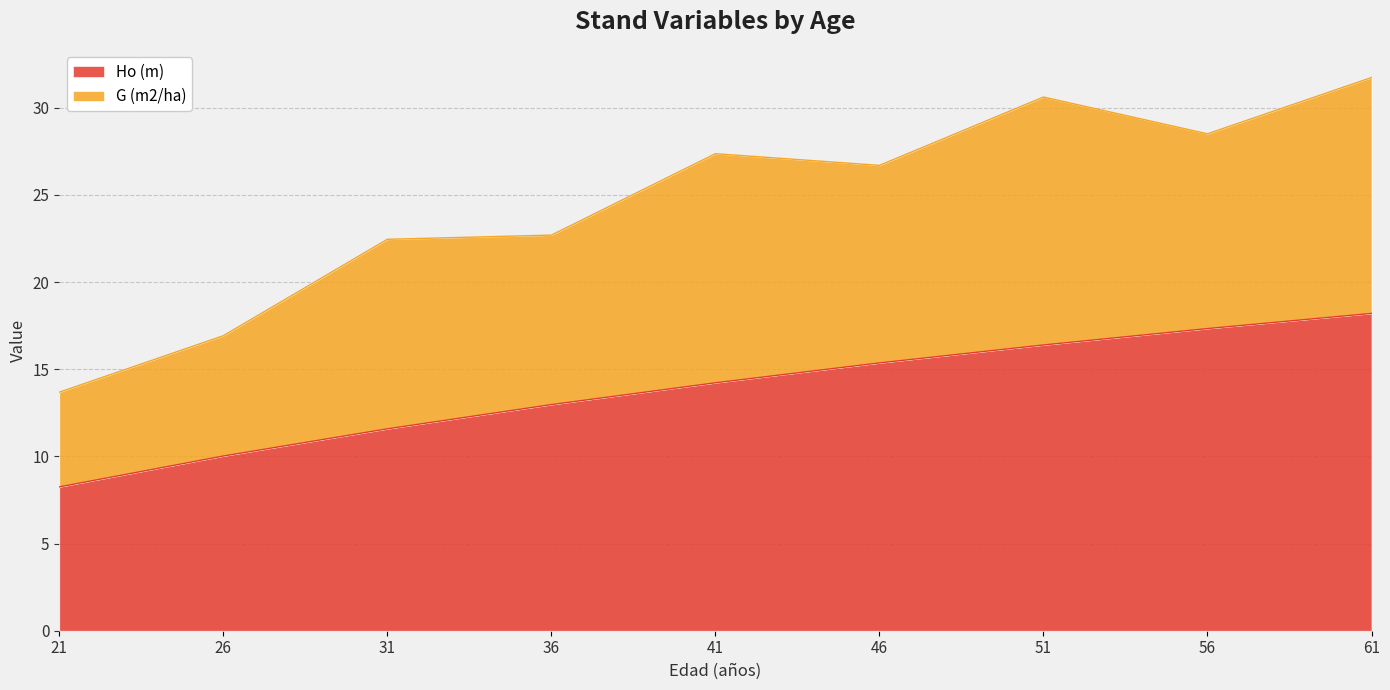

What is the difference between the values at 26 and 46?

5.3